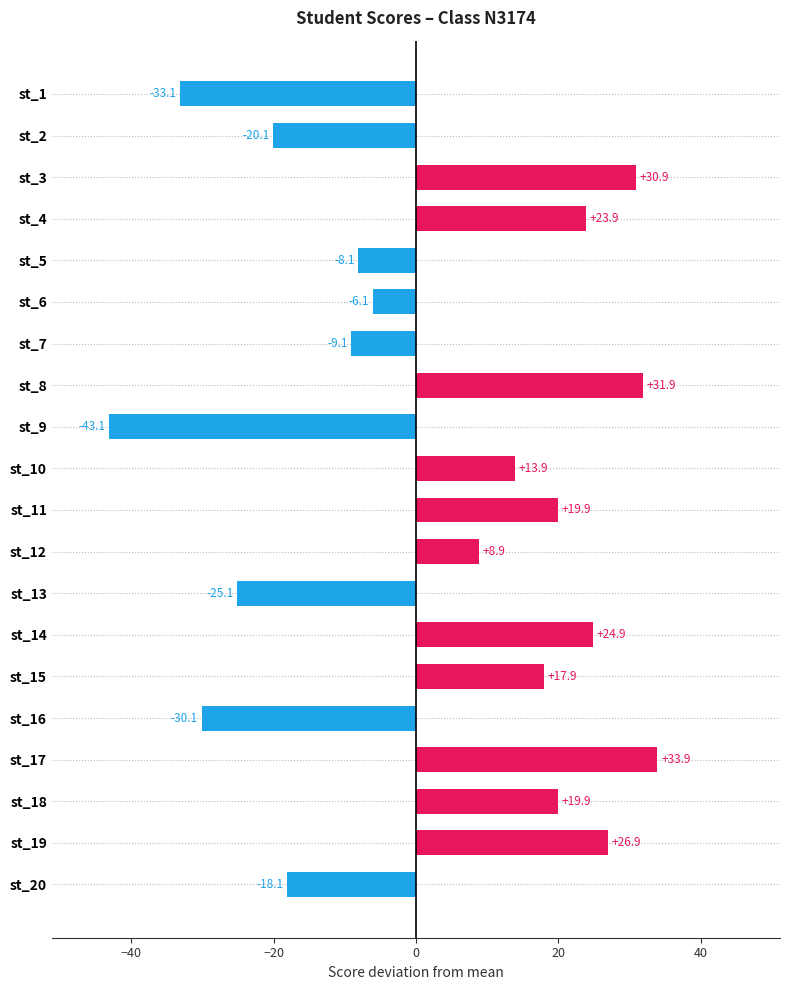

Read the value at st_7.

-9.1